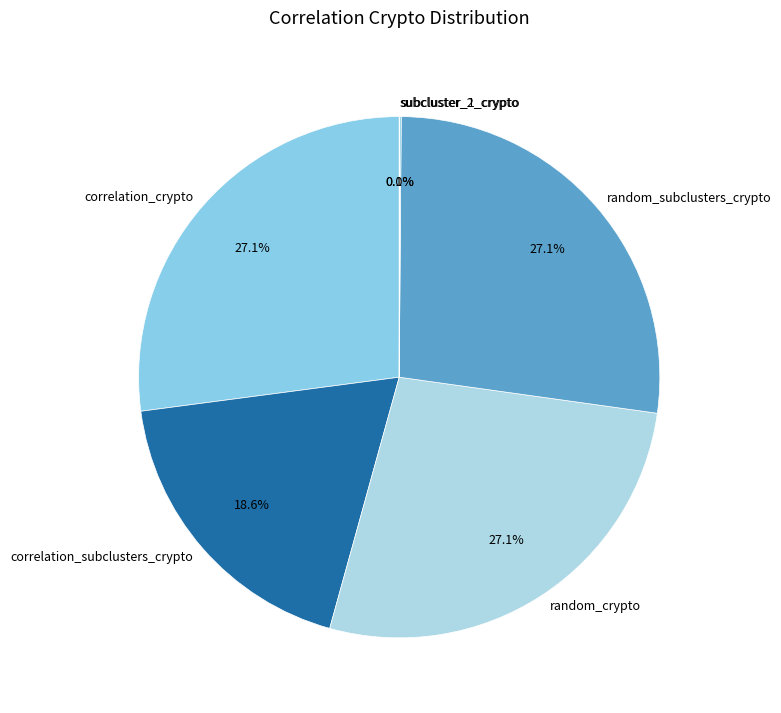

Does random_subclusters_crypto represent more than half of the total?

No